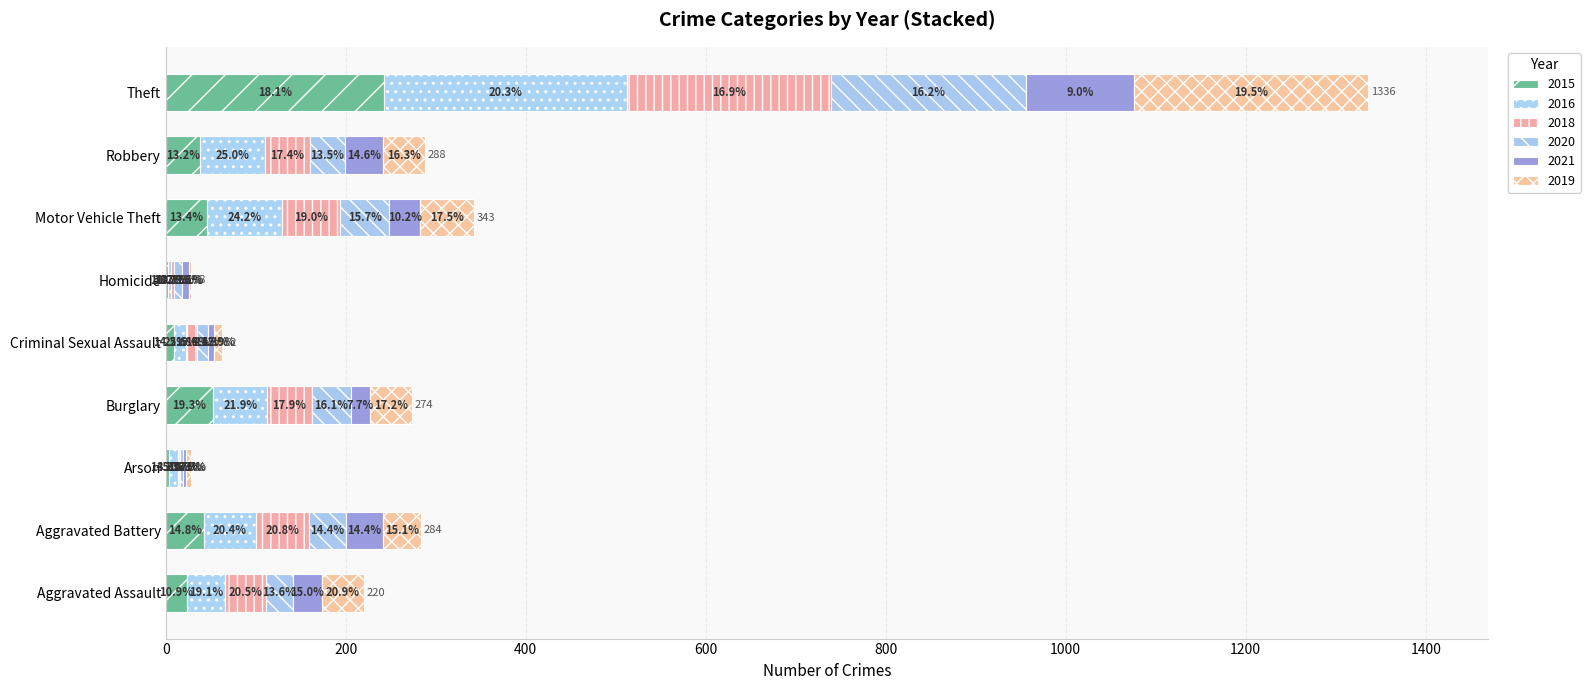

The 2018 series shows 23 at Aggravated Assault. True or false?

False